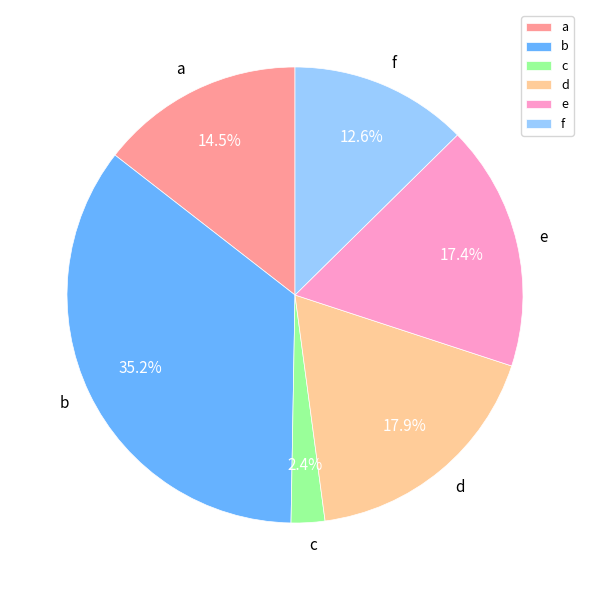

Does any single category account for the majority?

No